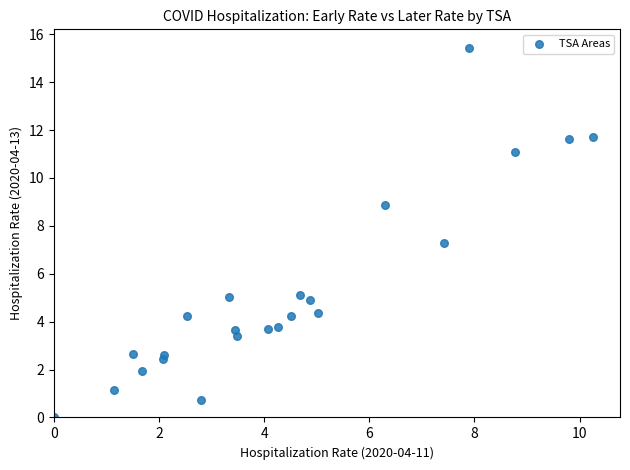

What Y value in the scatter plot is closest to 7?

7.3